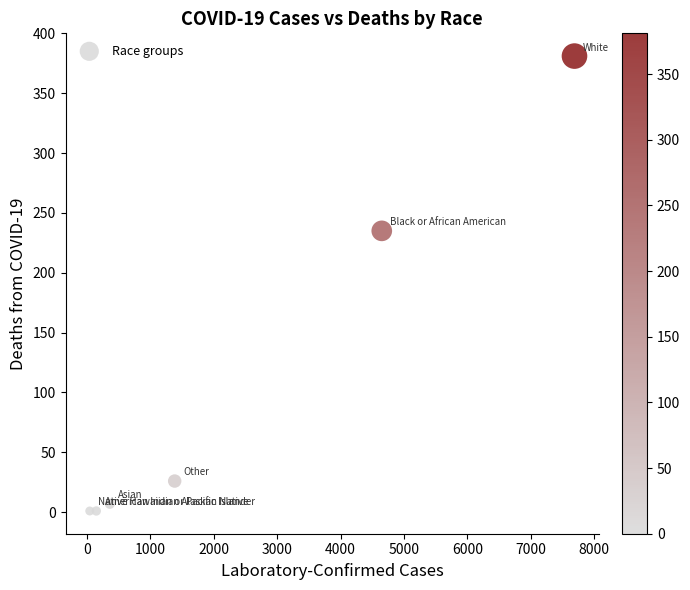

What is the average X value?

2379